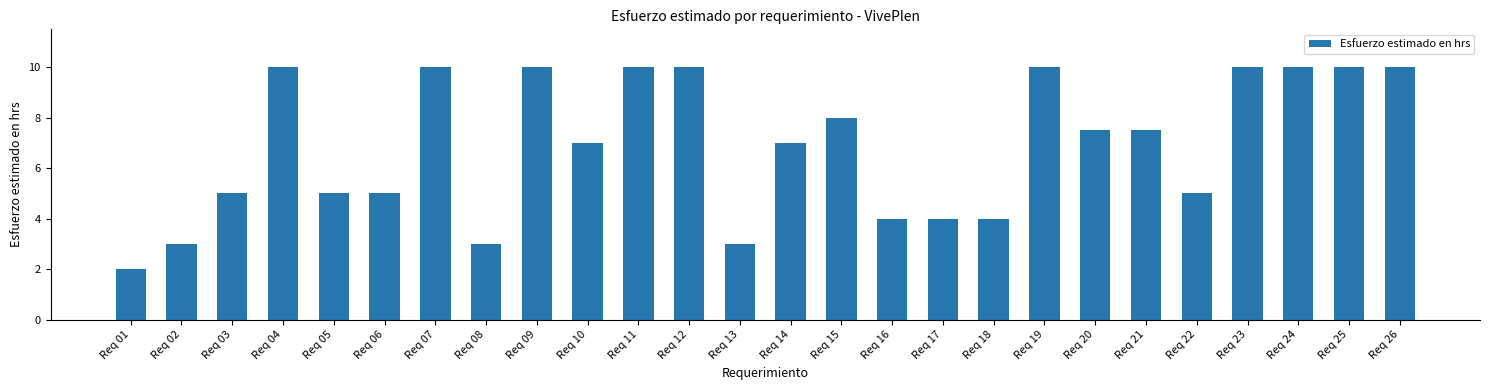

Reading left to right, list all the values displayed in this chart.

2.0	3.0	5.0	10.0	5.0	5.0	10.0	3.0	10.0	7.0	10.0	10.0	3.0	7.0	8.0	4.0	4.0	4.0	10.0	7.5	7.5	5.0	10.0	10.0	10.0	10.0